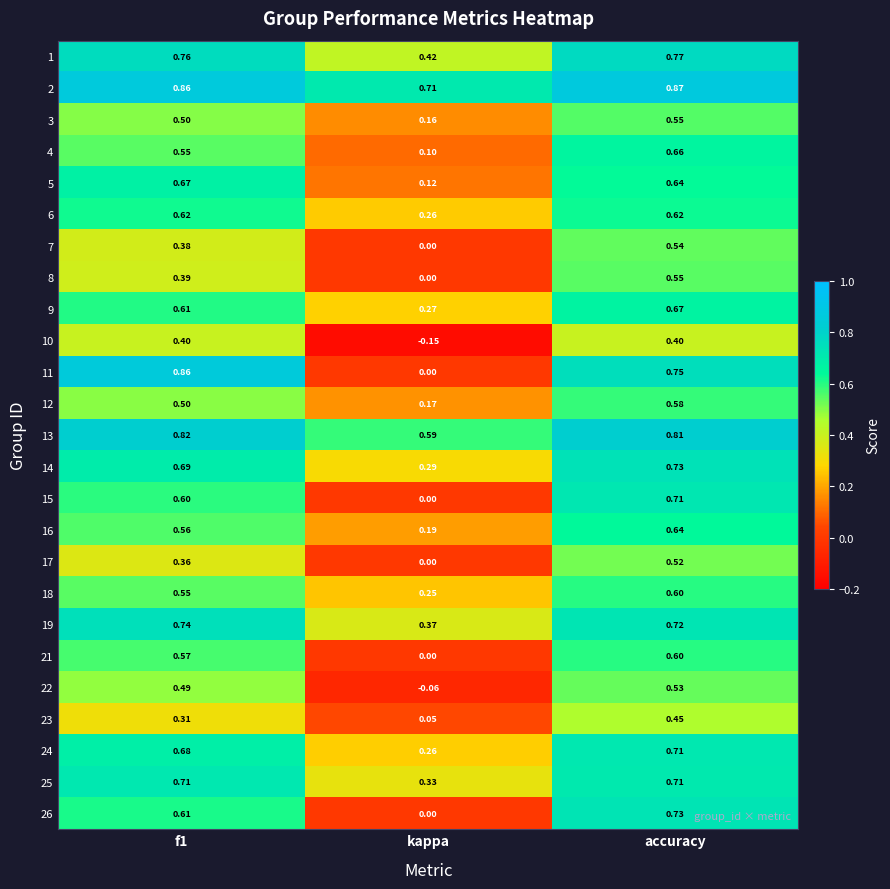

Is the value of 26 at f1 greater than the value of 6 at accuracy?

No